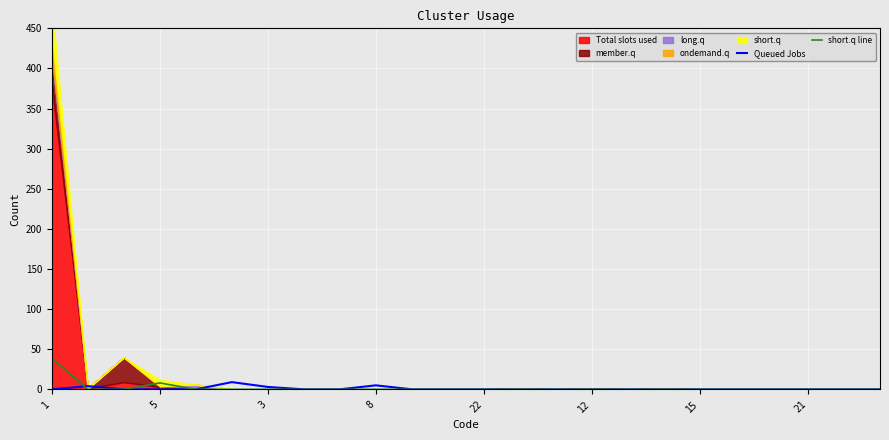

After their last crossing, which series has the higher values: short.q line or Queued Jobs?

Queued Jobs